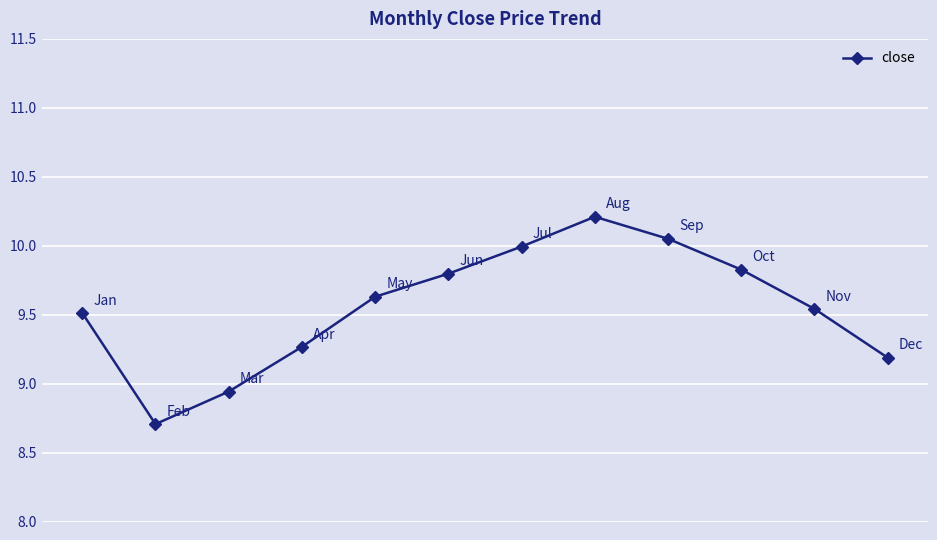

What is the sum of all values?

114.7